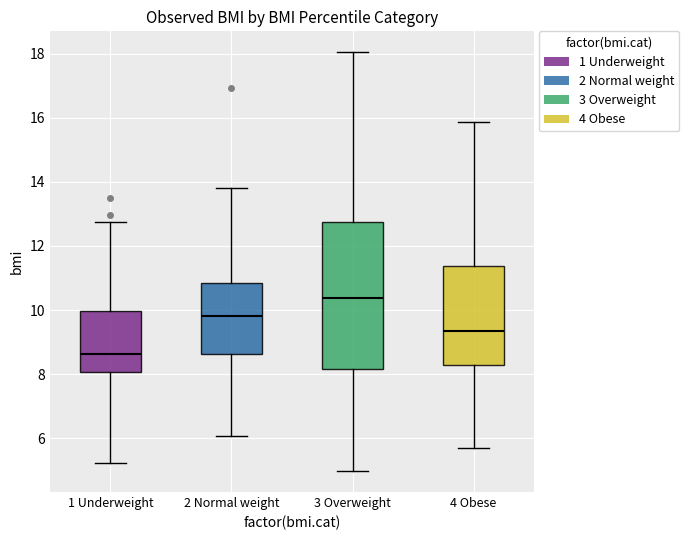

Reading left to right, transcribe this box plot: for each box, give where its median line is, the range the box spans, and where its two whiskers end, as read against the y-axis. The values are not printed on the chart, so give them approximately, as read against the axis.

1 Underweight: median 8.6, box 8.0 to 10.0, whiskers 5.2 to 12.8
2 Normal weight: median 9.8, box 8.6 to 10.8, whiskers 6.0 to 13.8
3 Overweight: median 10.4, box 8.2 to 12.8, whiskers 5.0 to 18.0
4 Obese: median 9.4, box 8.2 to 11.4, whiskers 5.6 to 15.8